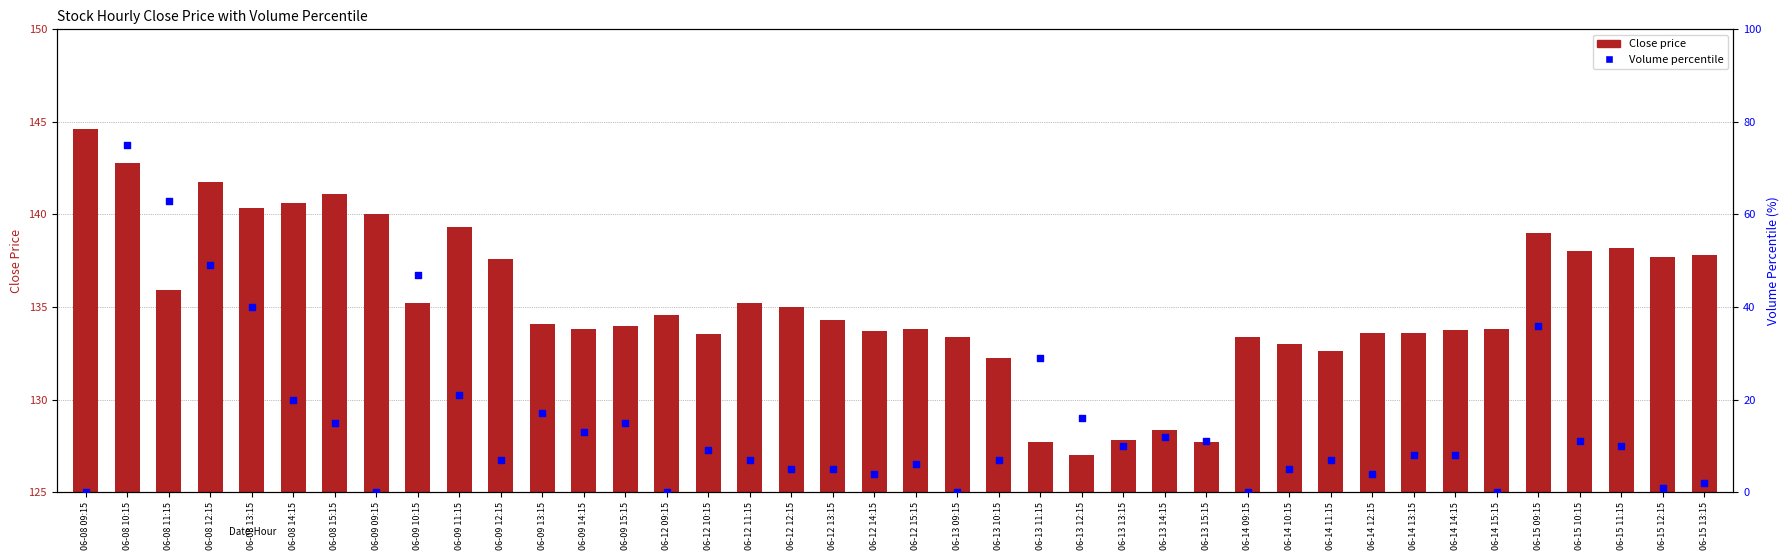

At which category is the sum across all series the highest?

06-08 10:15